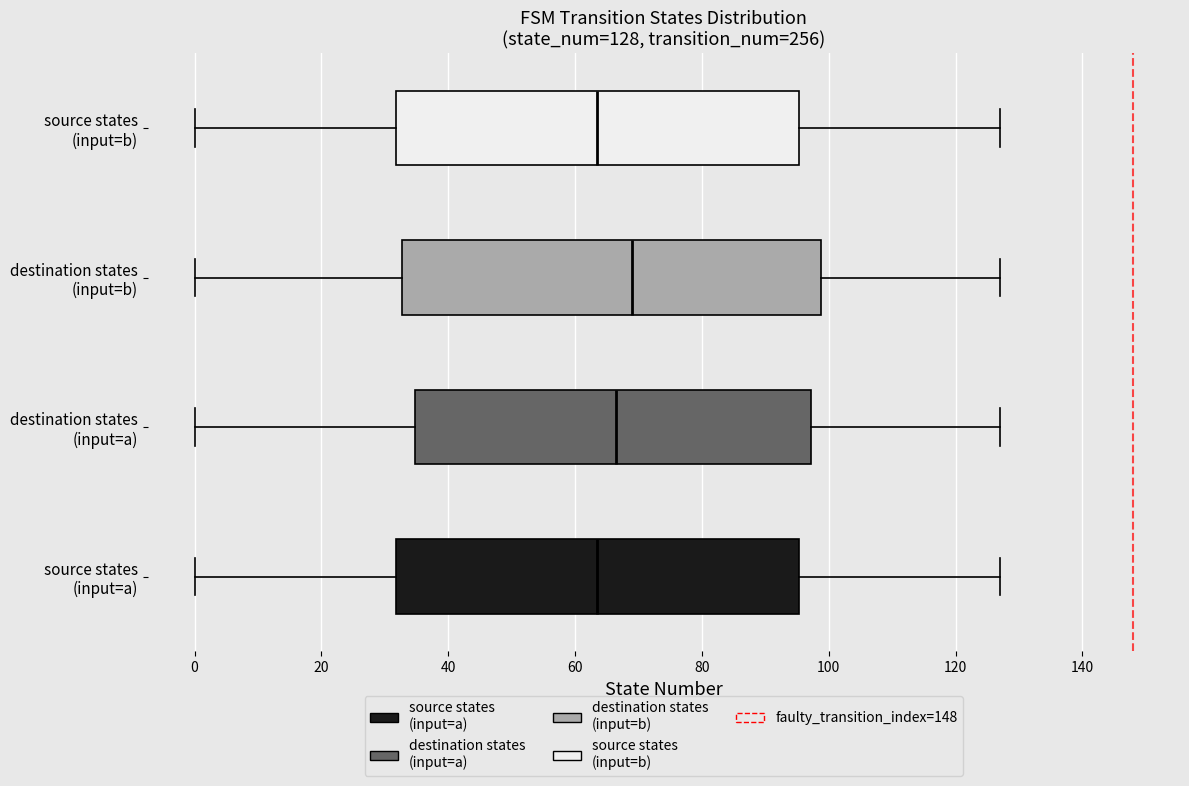

Which box's median line is the furthest to the right?

destination states (input=b)